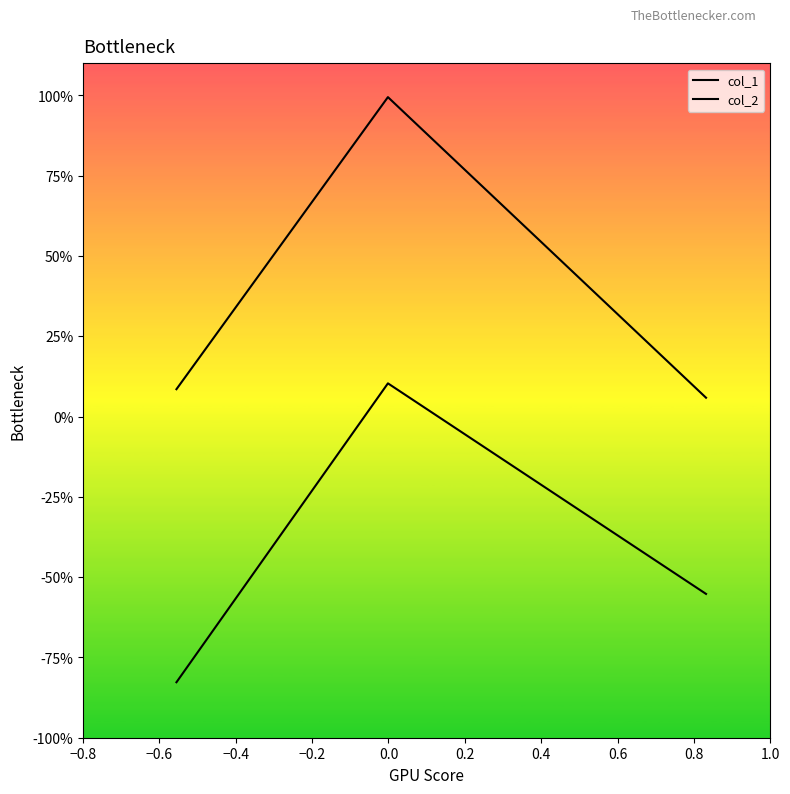

What is the smallest value displayed?

-0.8